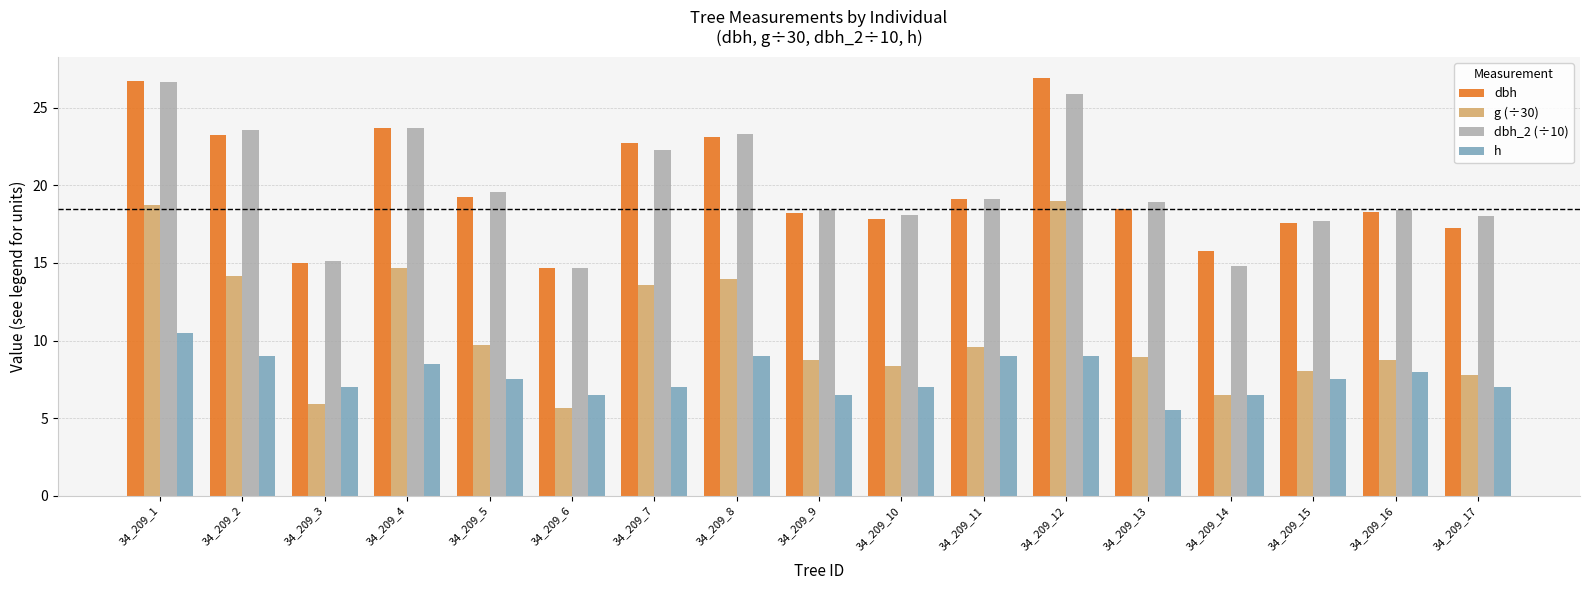

The value of dbh at 34_209_6 is 14.7. True or false?

True